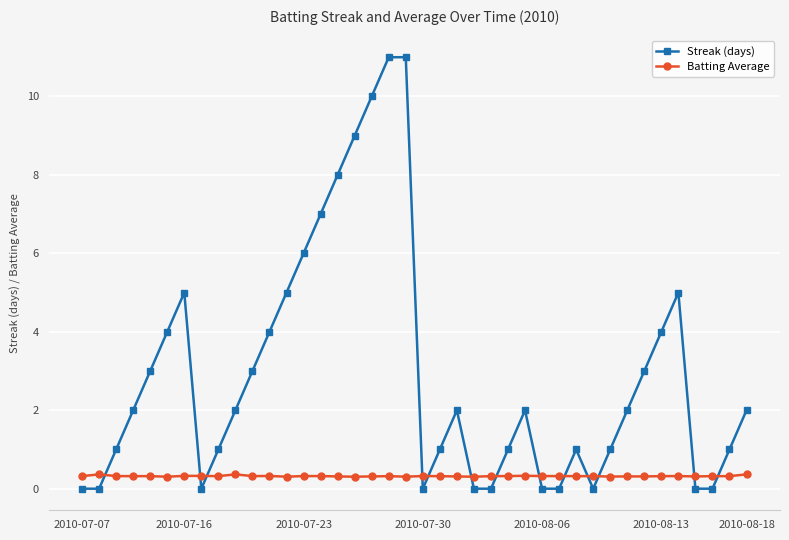

Rank the series by their maximum value, from highest to lowest.

Streak (days), Batting Average